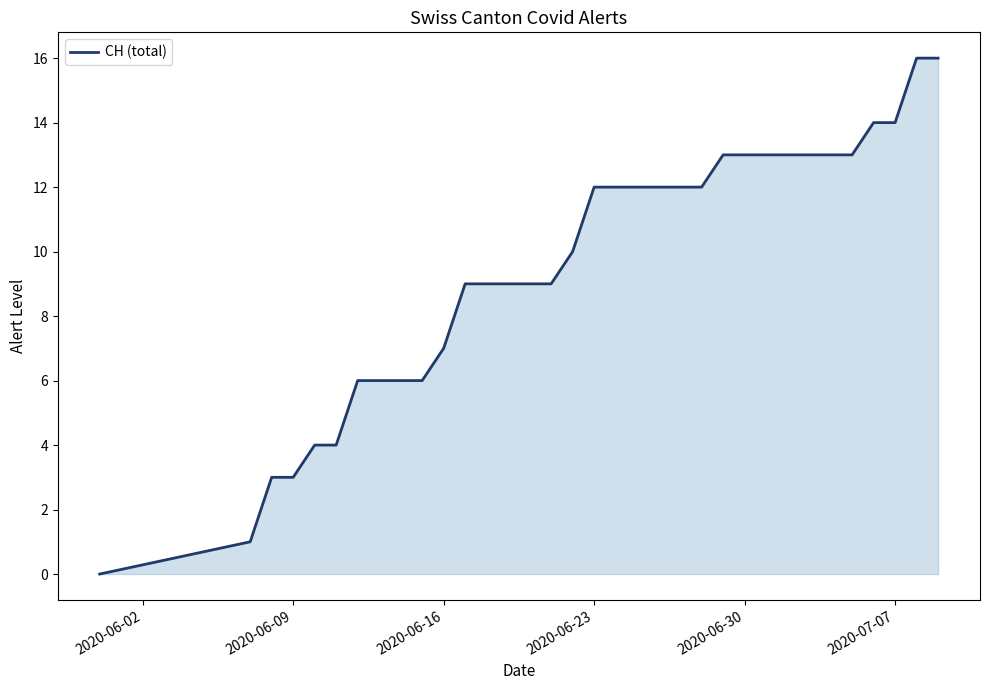

What is the maximum value shown in the chart?

16